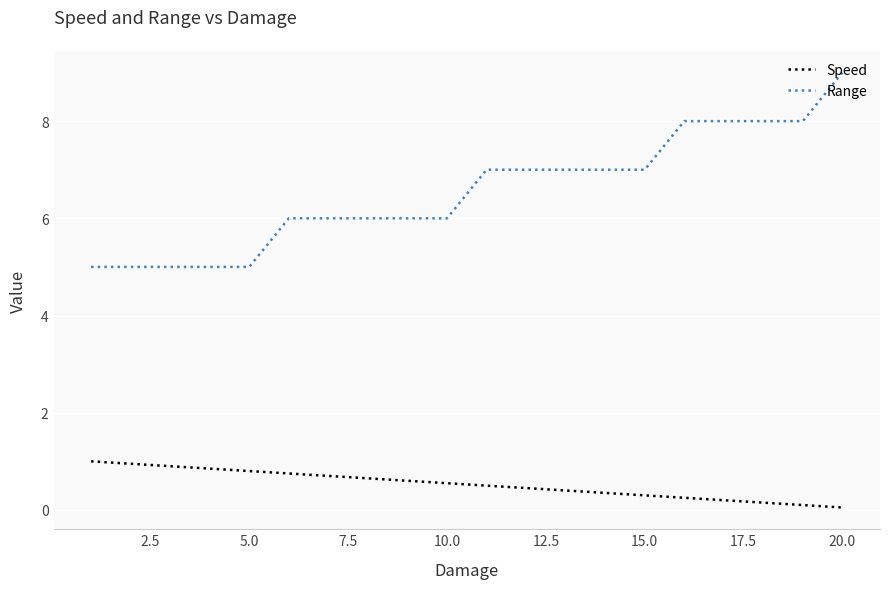

List the series in order of their peak value, highest first.

Range, Speed